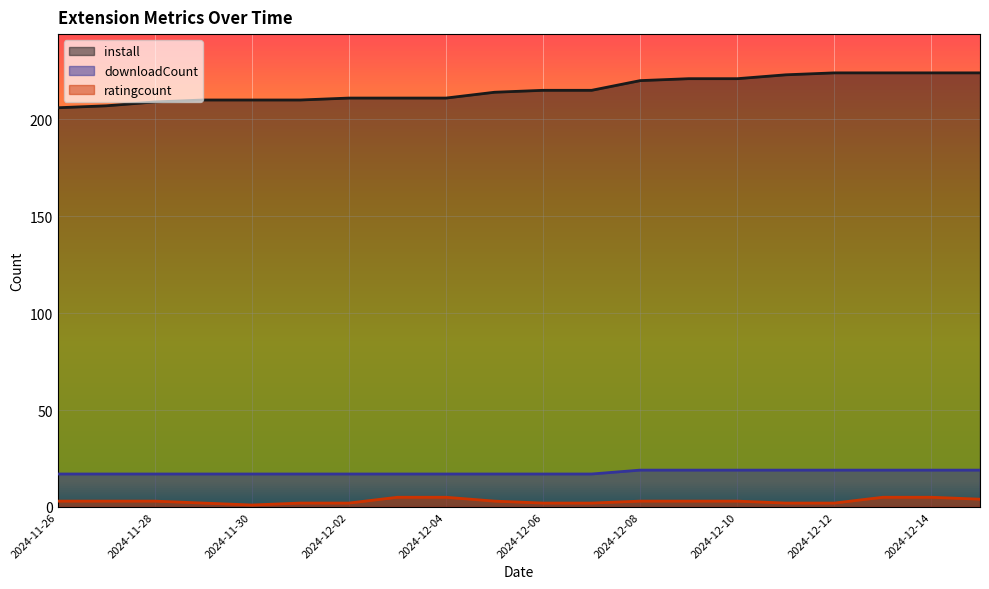

The value of ratingcount at 2024-12-11 is 2. True or false?

True